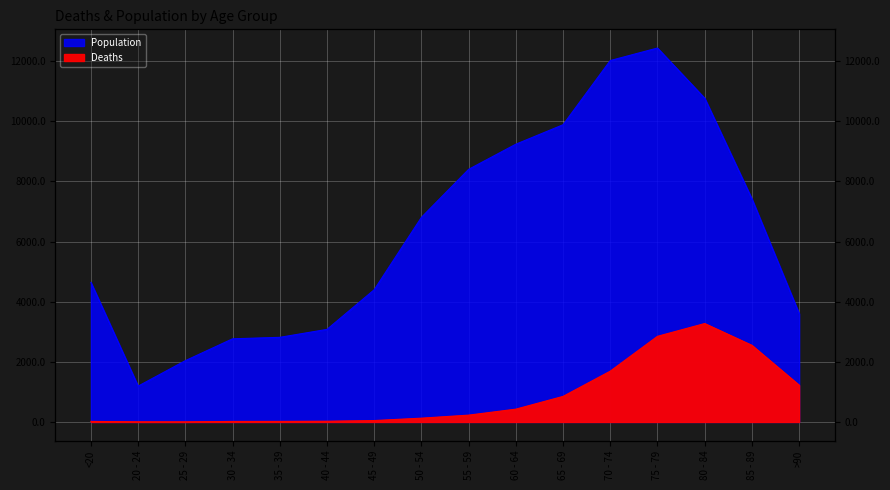

The value of Population at >90 is 3604. True or false?

True